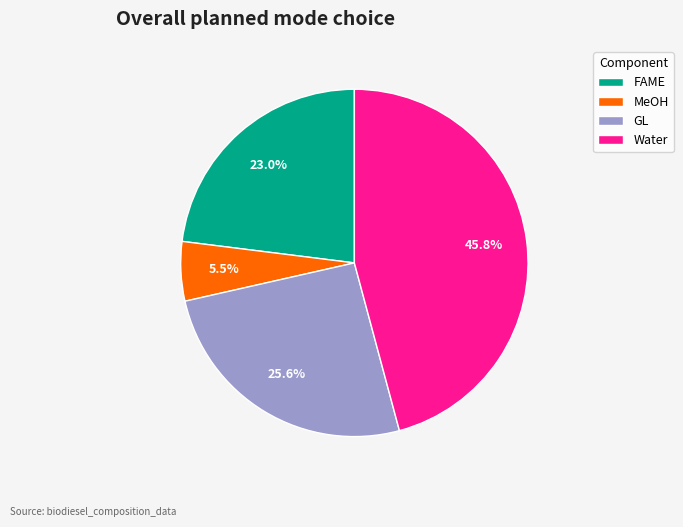

Is there a majority slice in this chart?

No